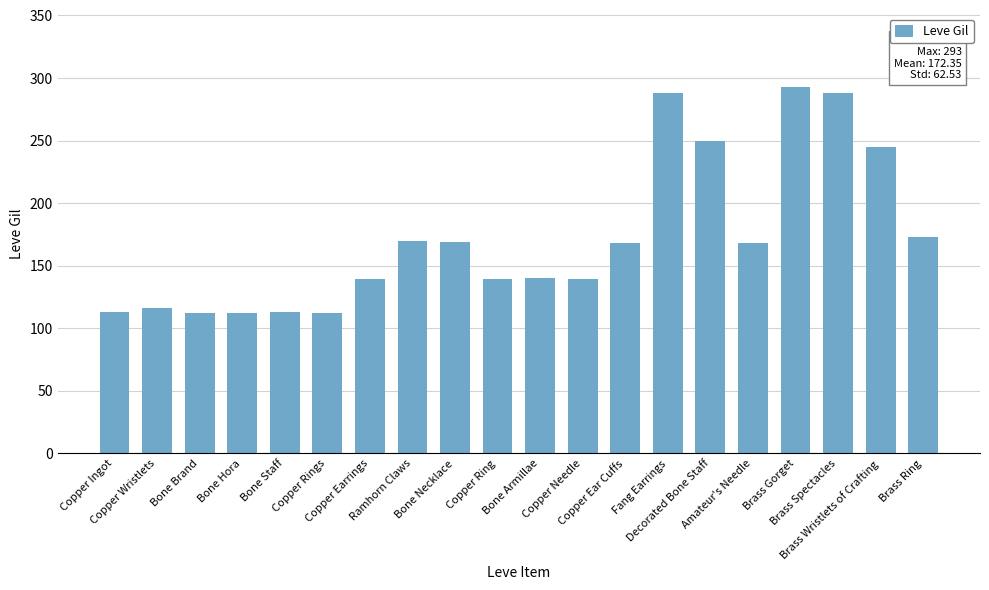

What is the difference between the values at Copper Ring and Brass Ring?

34